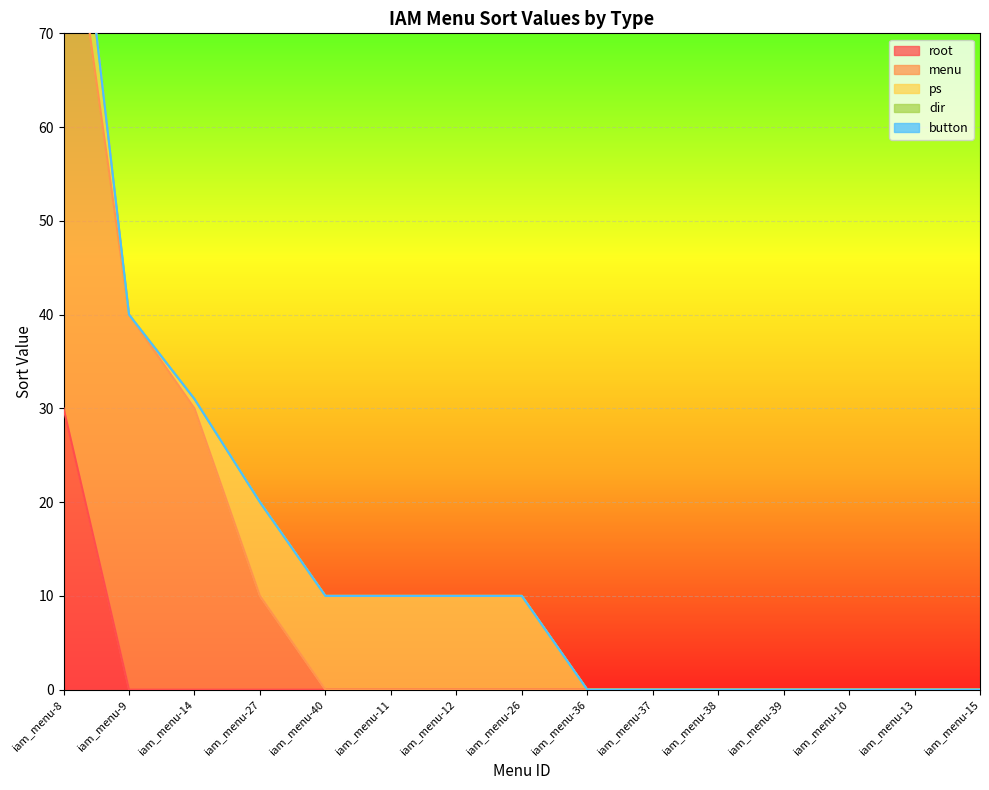

True or false: ps and button cross at least once.

False